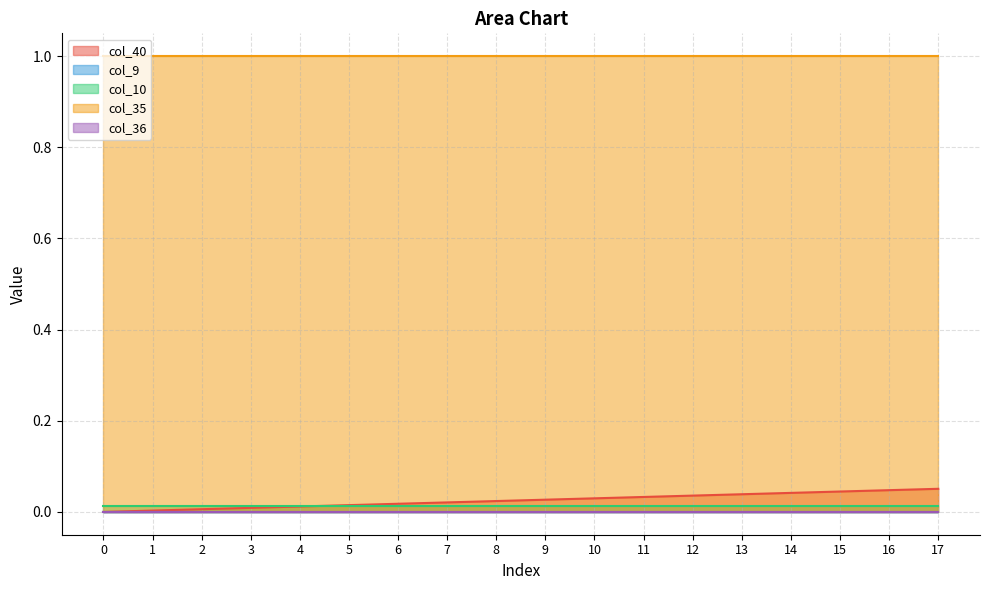

What is the total value across all series at 5?

1.0